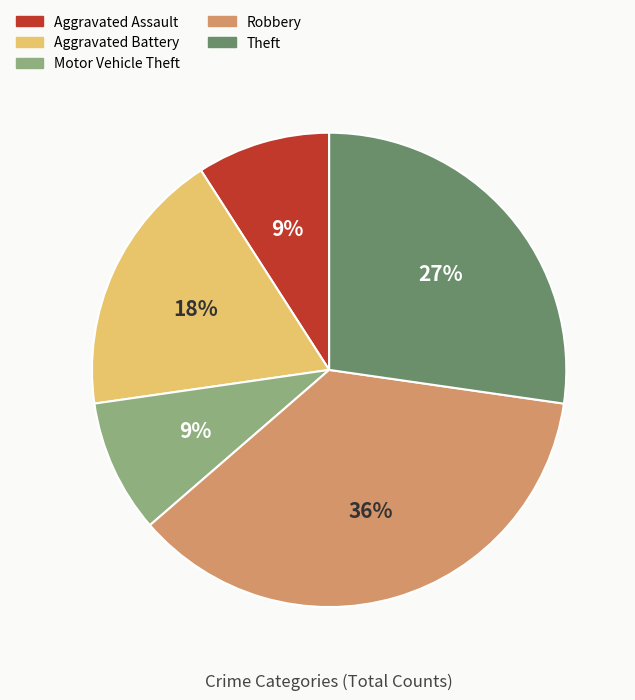

Which slice is the largest?

Robbery